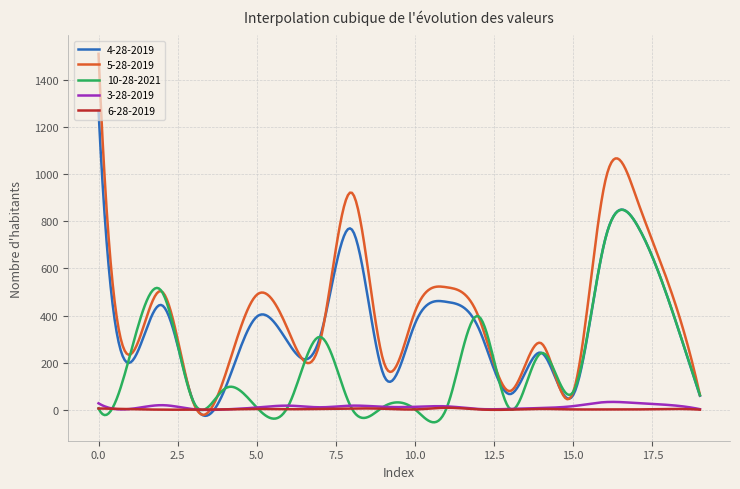

What is the smallest value displayed?

-53.7